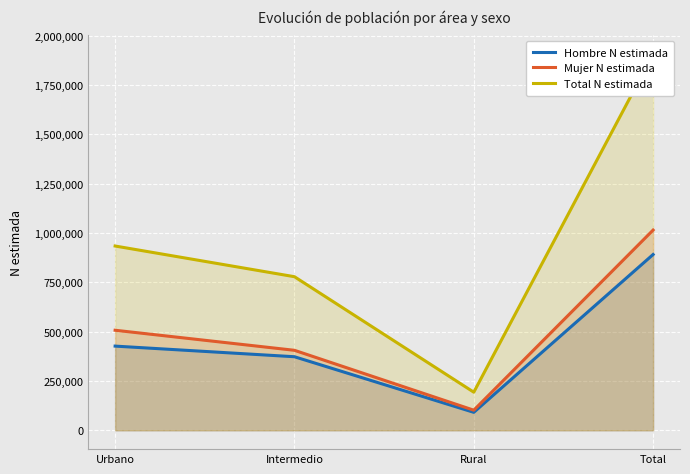

At which label does Total N estimada reach its minimum?

Rural